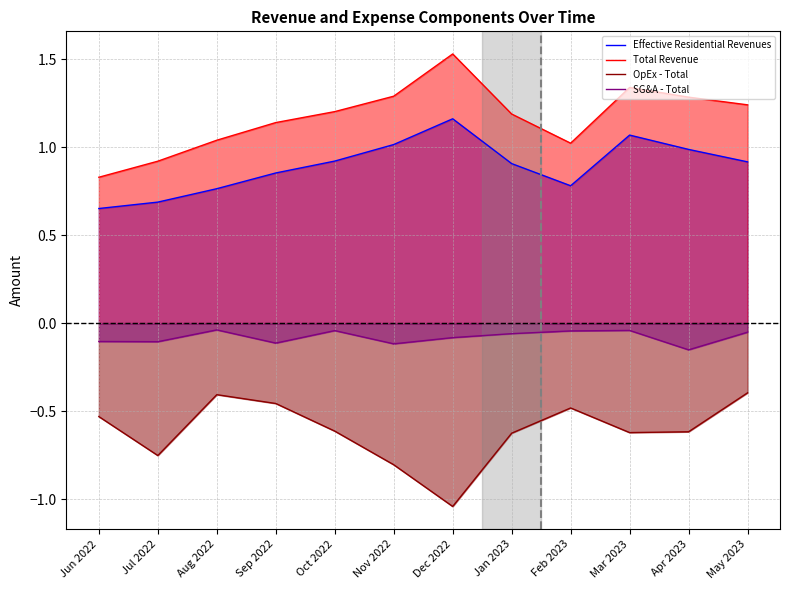

List the series in order of their peak value, lowest first.

OpEx - Total, SG&A - Total, Effective Residential Revenues, Total Revenue